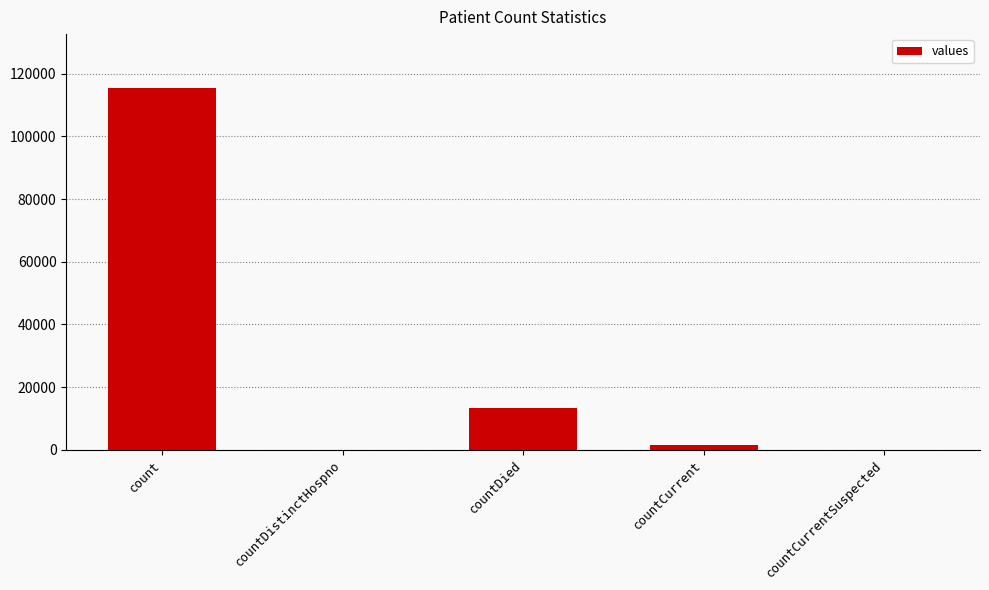

At which category does the chart reach its peak across all series?

count